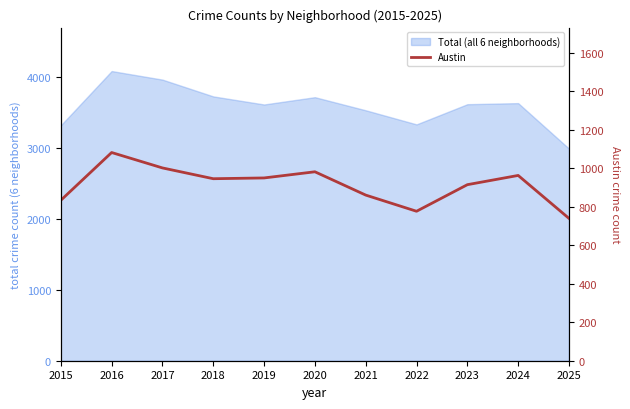

What is the change in value from 2018 to 2024?

+17